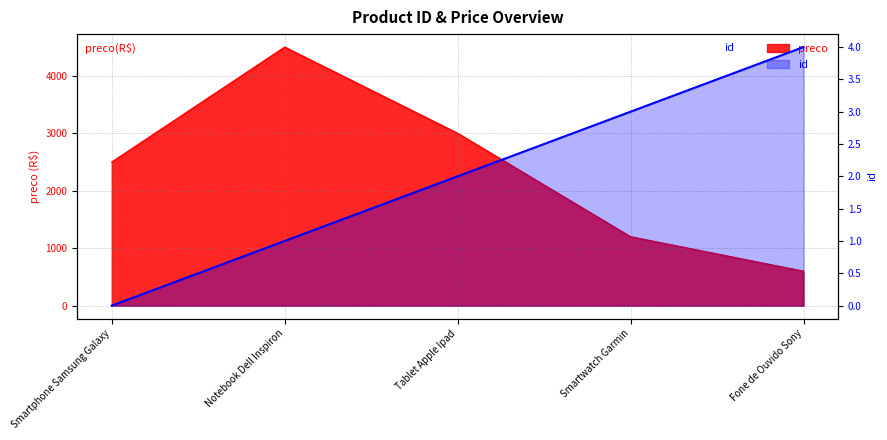

Rank the categories by value from highest to lowest.

Fone de Ouvido Sony, Smartwatch Garmin, Tablet Apple Ipad, Notebook Dell Inspiron, Smartphone Samsung Galaxy